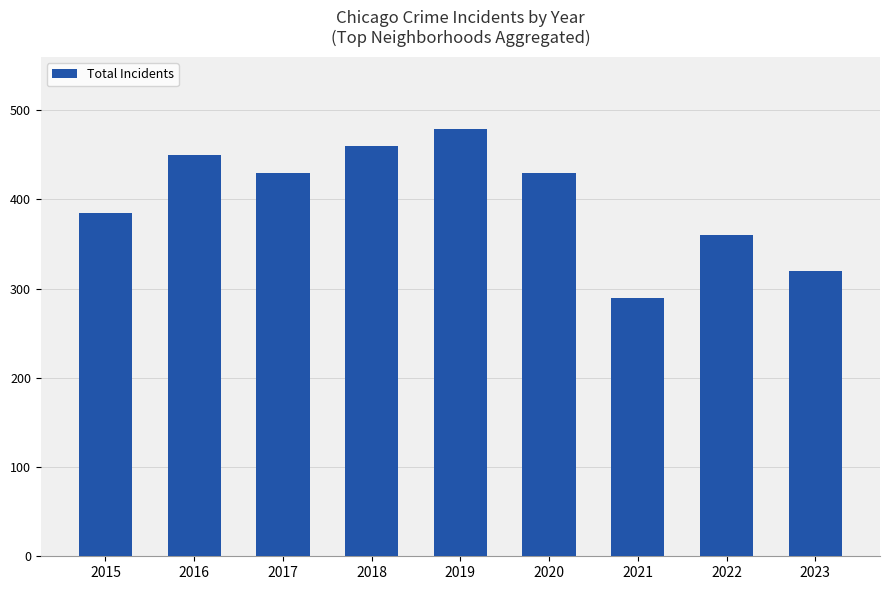

Reading left to right, what are all the values shown in this chart?

2015=385	2016=450	2017=430	2018=460	2019=479	2020=430	2021=289	2022=360	2023=320